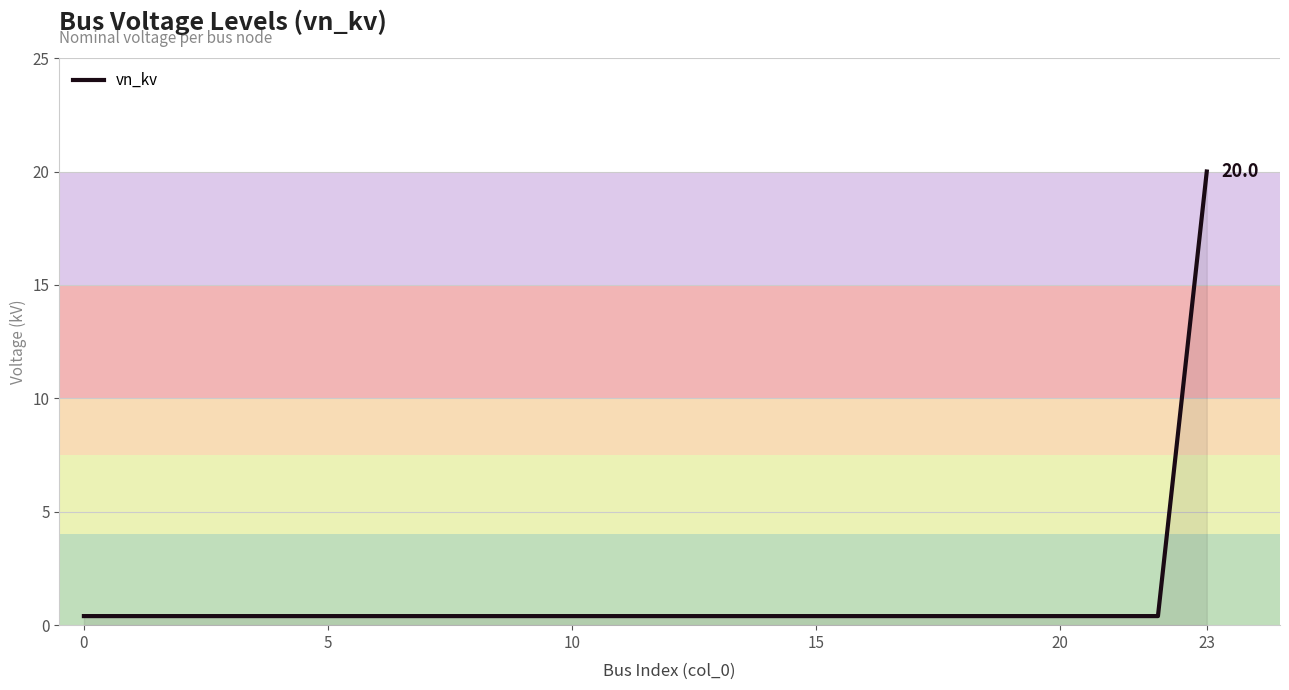

What is the sum of all values?

29.2